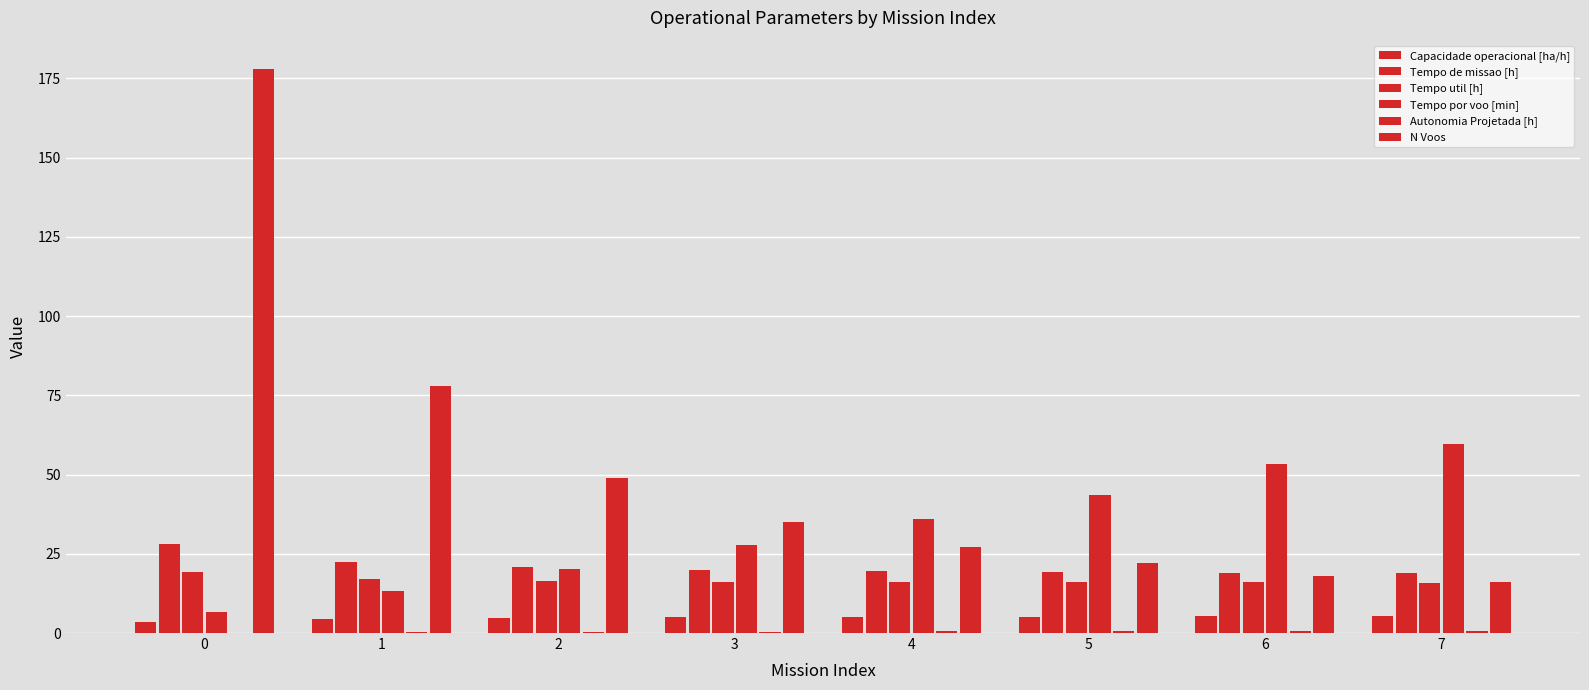

Reading left to right, transcribe all the data shown in this chart.

Capacidade operacional [ha/h]: 3.6	4.5	4.8	5.0	5.1	5.2	5.3	5.3
Tempo de missao [h]: 28.0	22.3	20.7	19.8	19.5	19.2	19.0	18.9
Tempo util [h]: 19.2	17.1	16.6	16.2	16.1	16.0	16.0	15.9
Tempo por voo [min]: 6.5	13.2	20.3	27.7	35.8	43.7	53.2	59.7
Autonomia Projetada [h]: 0.1	0.2	0.3	0.4	0.5	0.6	0.7	0.8
N Voos: 178.0	78.0	49.0	35.0	27.0	22.0	18.0	16.0